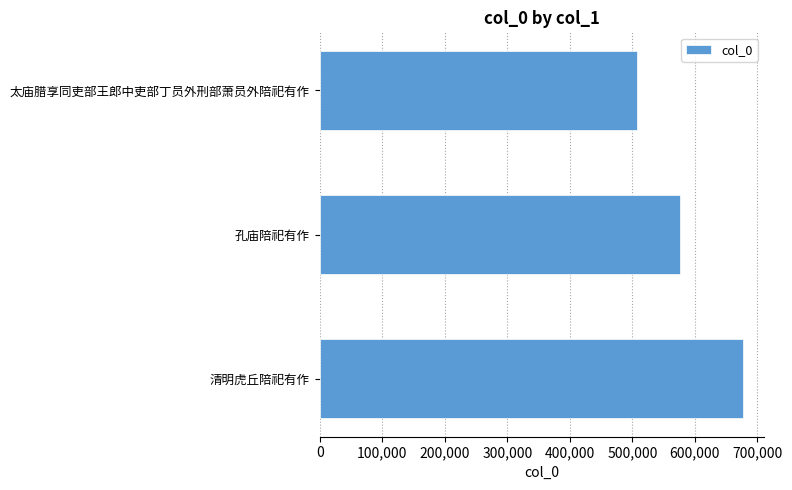

What is the value of the 3rd bar from the top?

676621